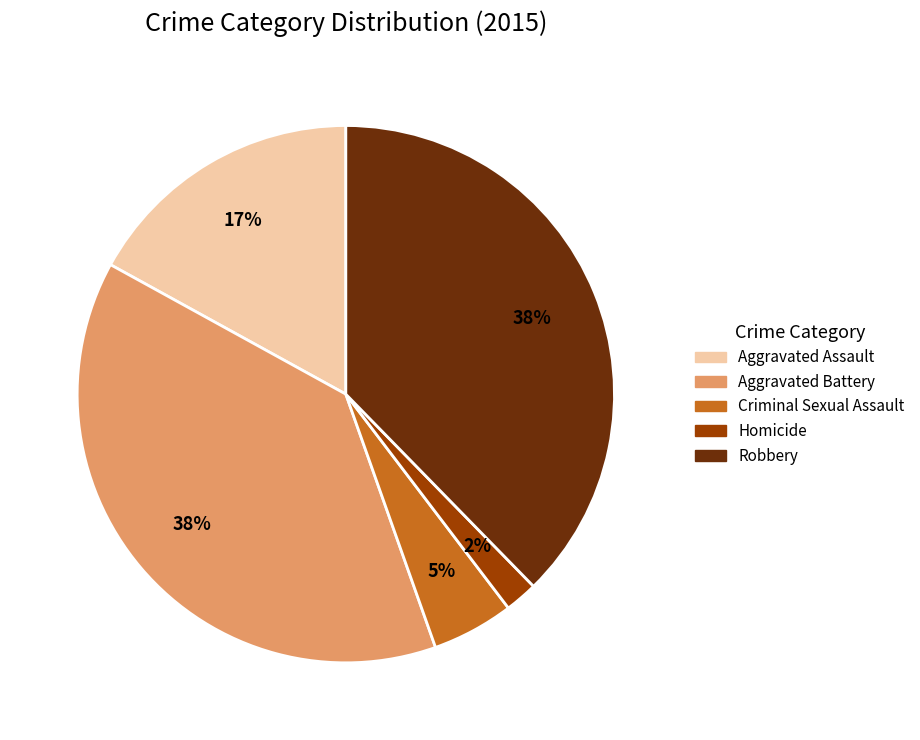

Which category has the smallest portion of the pie?

Homicide